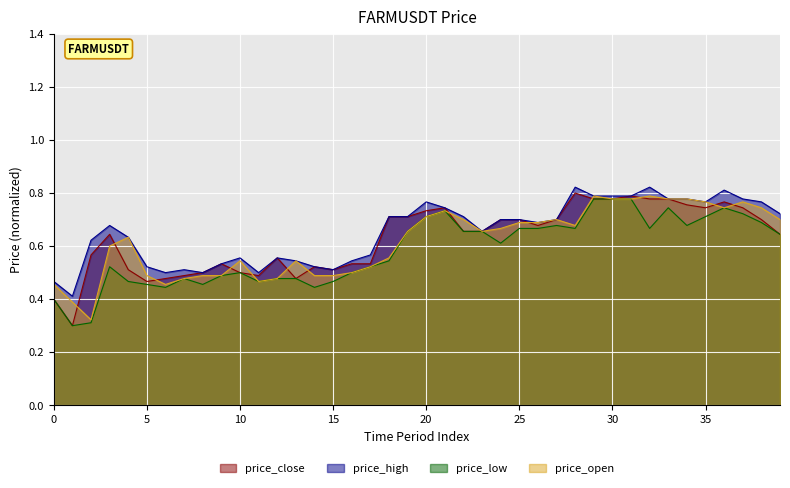

The value of price_close at 36 is 0.8. True or false?

True